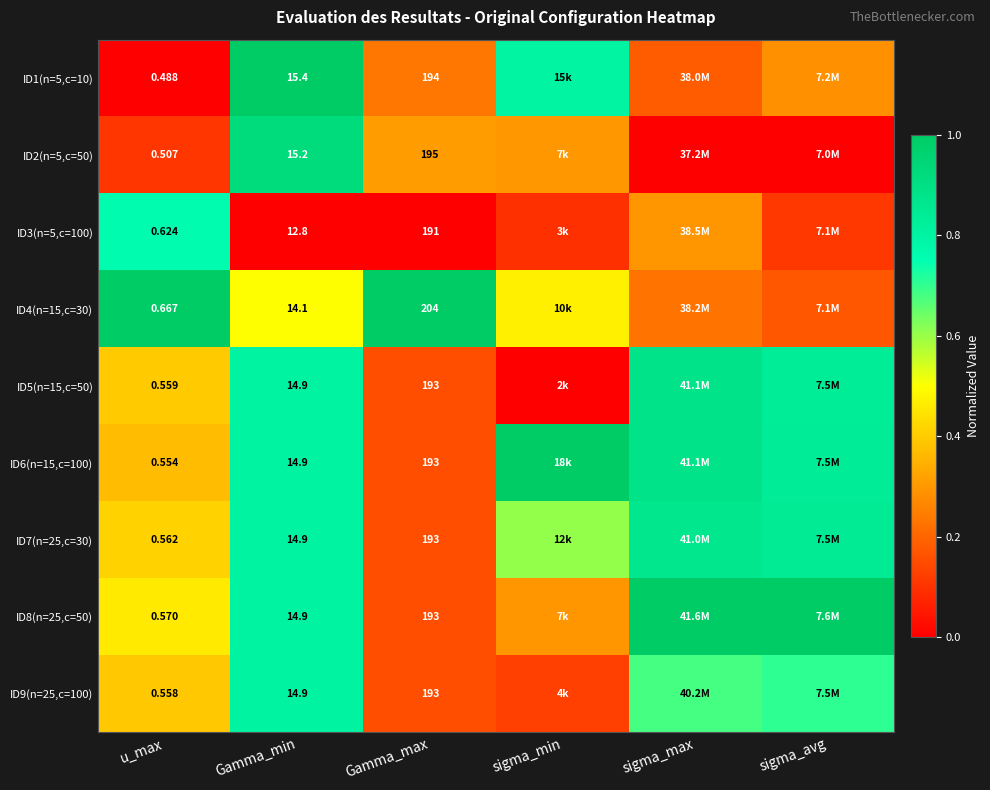

What is the total value across all series at sigma_max?

5.0